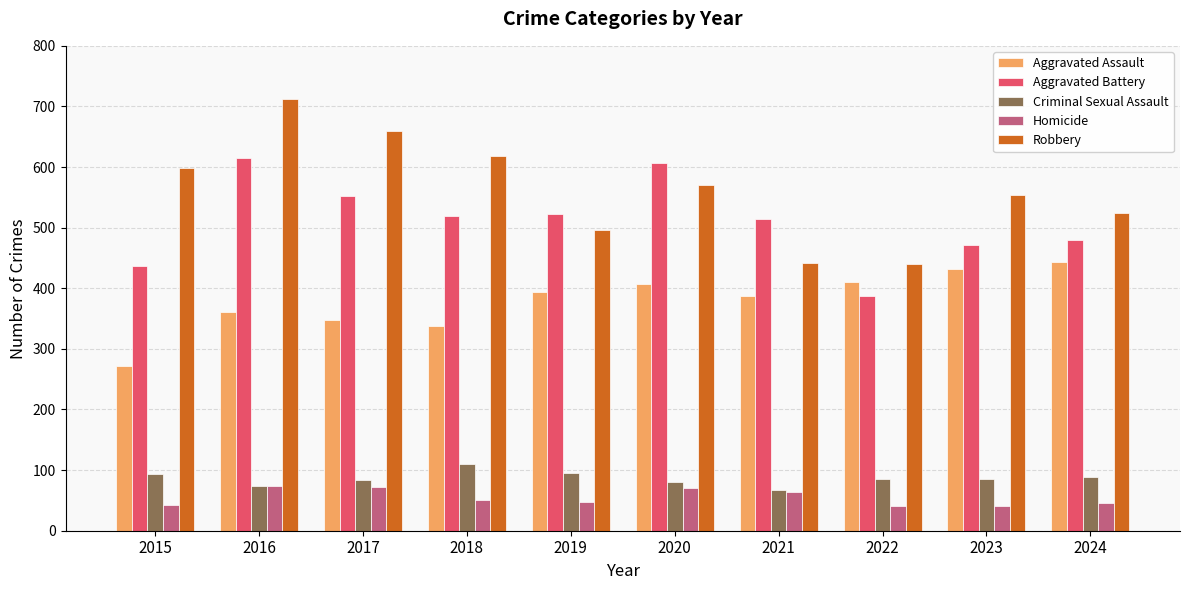

How many categories are shown in the chart?

10